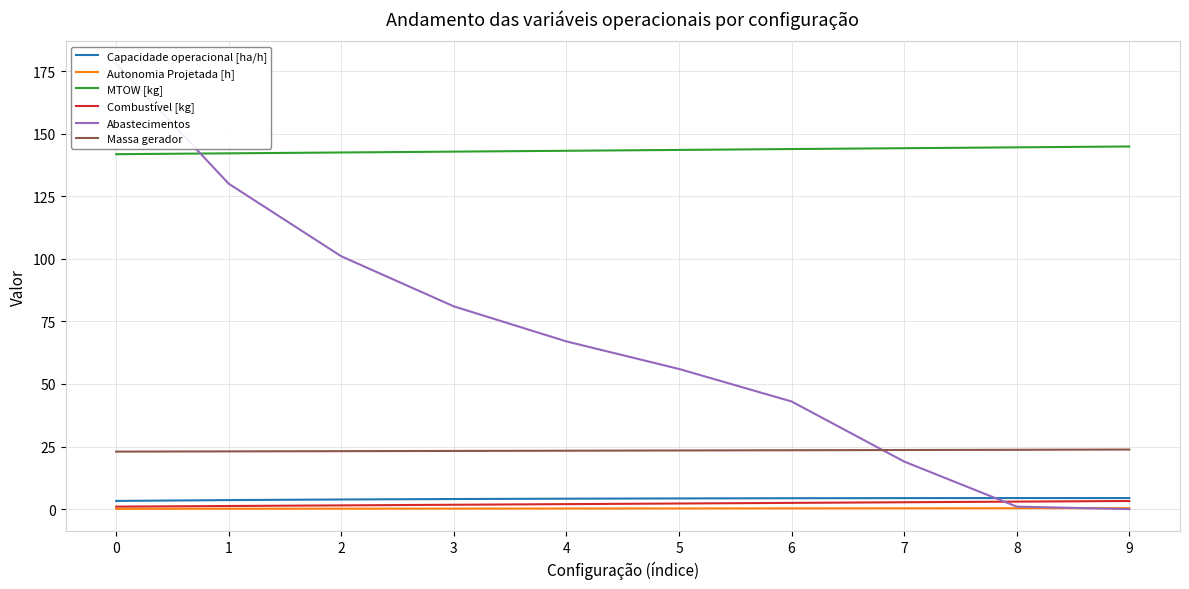

What is the value of the Combustível [kg] point at the 4th from the left?

1.8